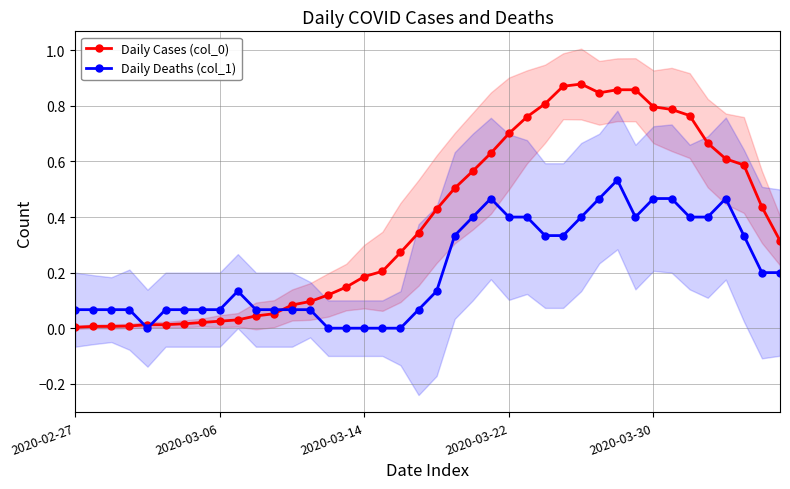

What is the average value of the Daily Cases (col_0) series?

0.4